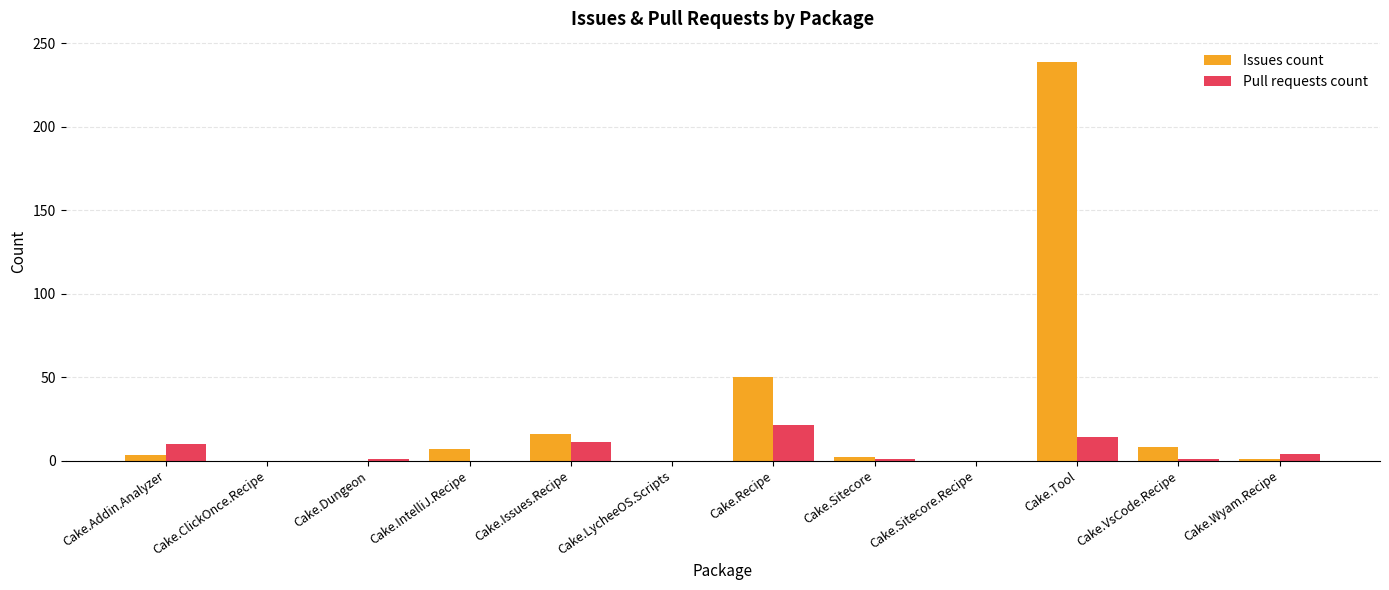

What is the sum of the Pull requests count values at Cake.LycheeOS.Scripts and Cake.Addin.Analyzer?

10